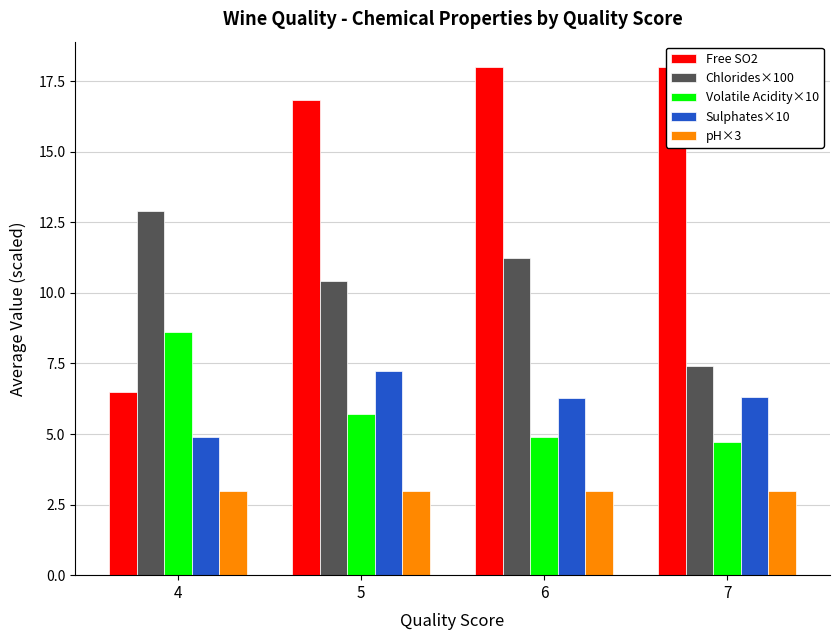

Rank the series by their maximum value, from highest to lowest.

Free SO2, Chlorides×100, Volatile Acidity×10, Sulphates×10, pH×3